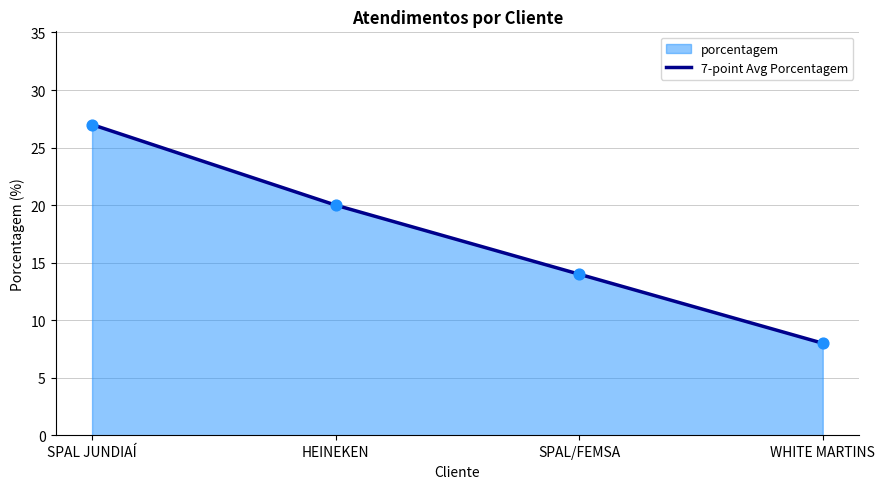

Between WHITE MARTINS and HEINEKEN, which is larger?

HEINEKEN